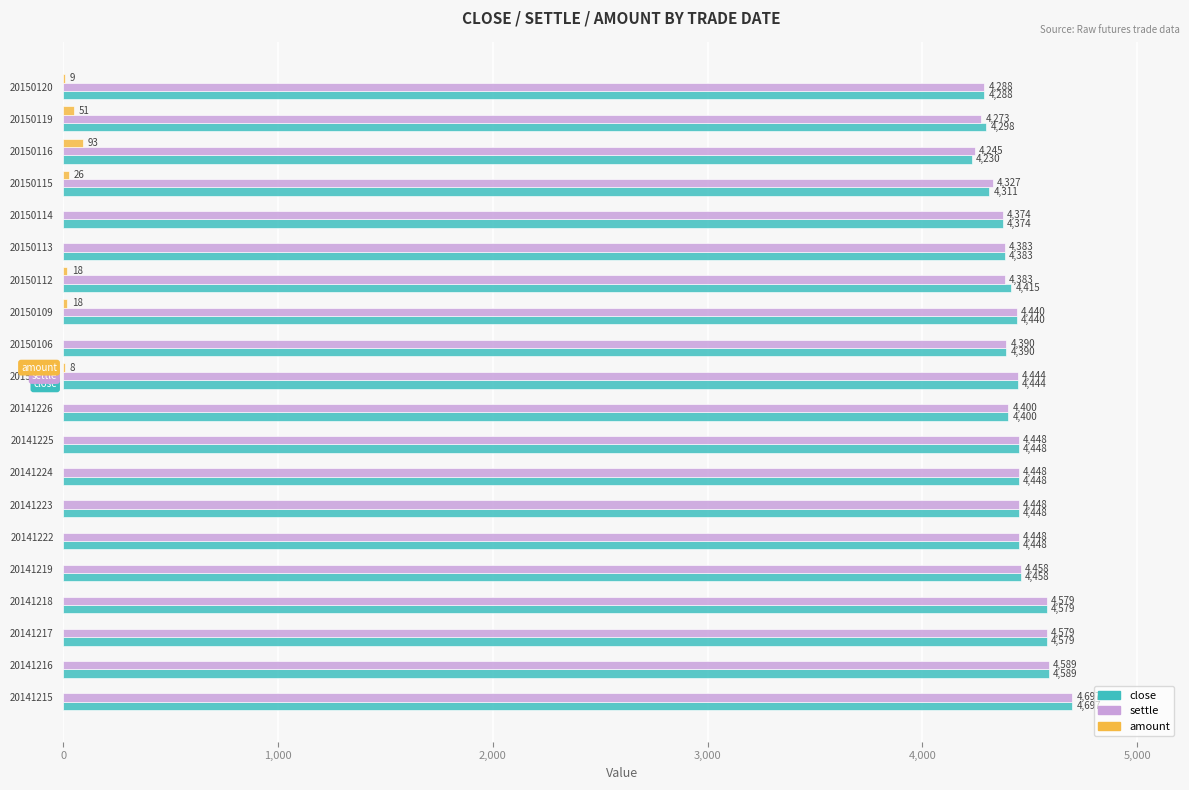

Which series has the widest spread of values?

close